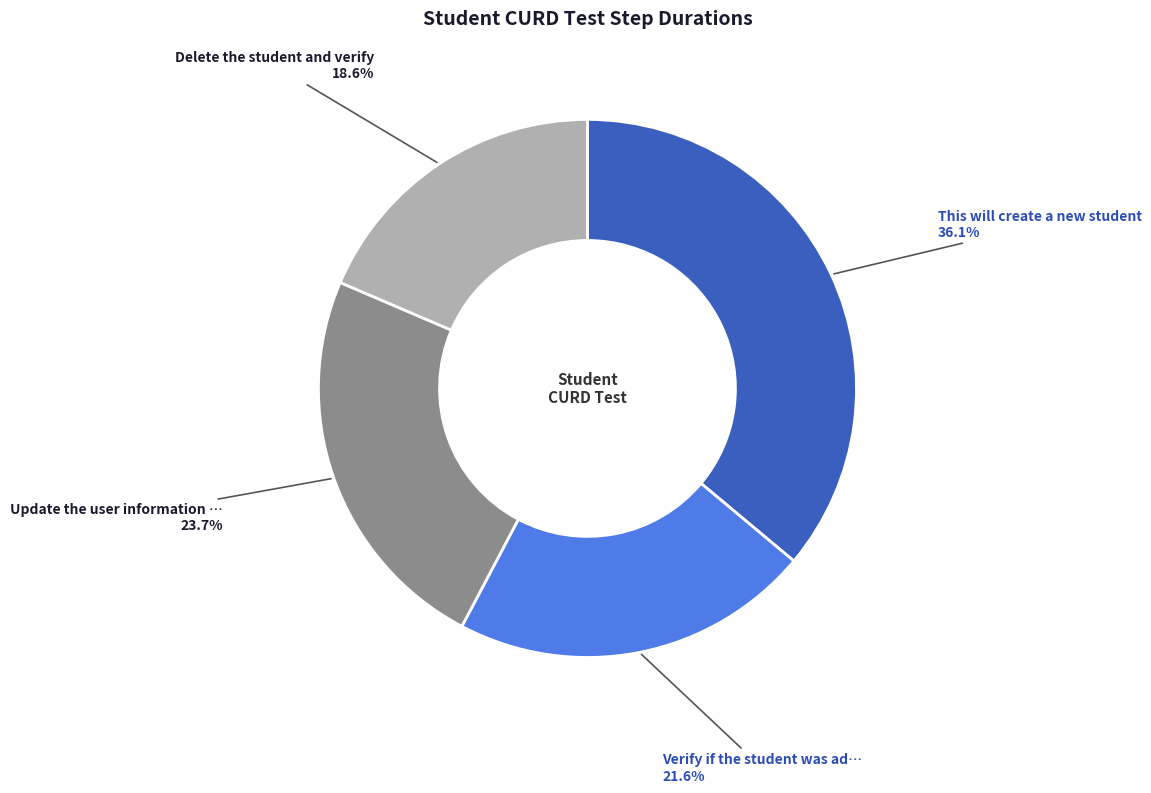

Is there any slice that represents more than half of the pie?

No